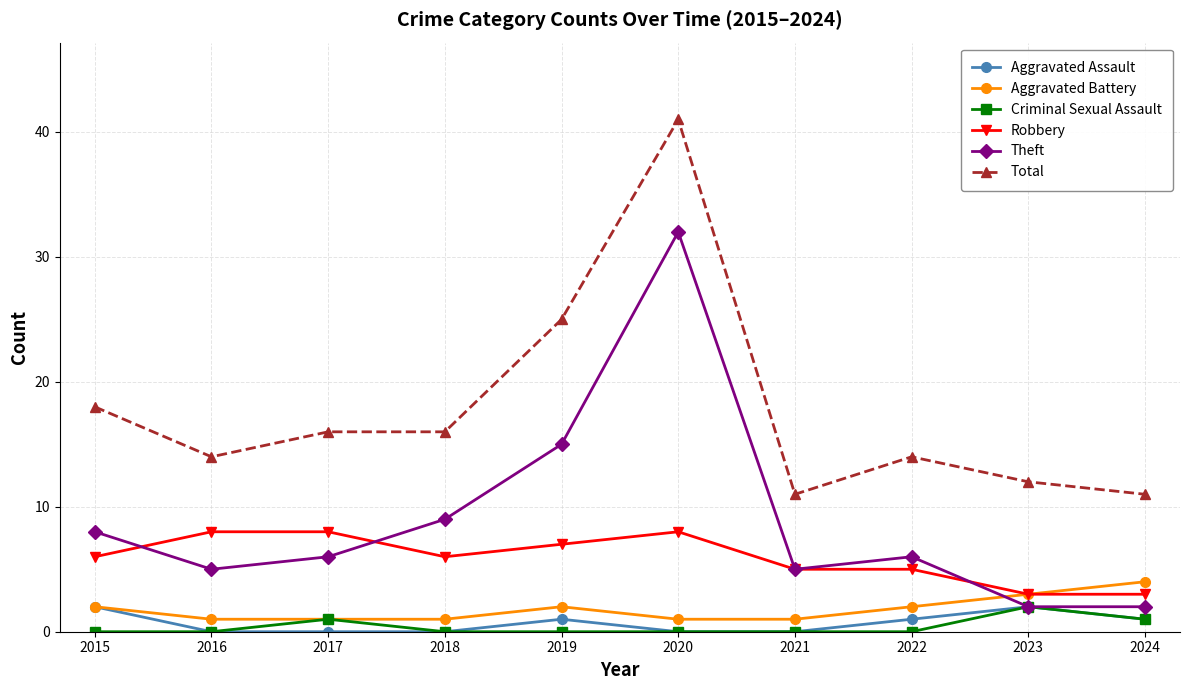

How many series are shown in this chart?

6